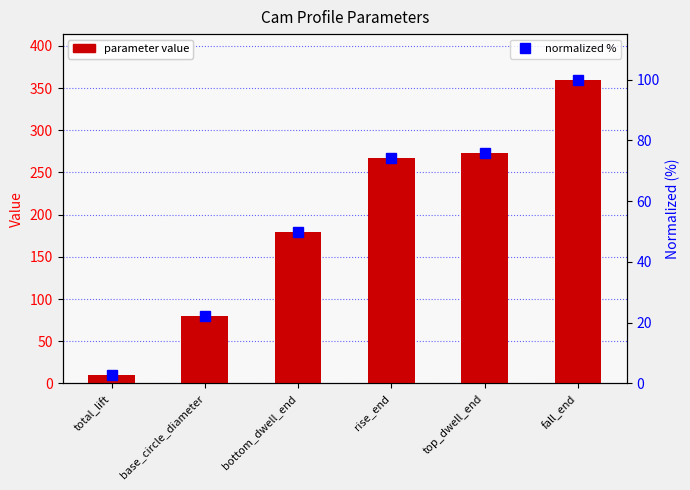

What is the value of the parameter value bar at the 1st from the left?

10.0